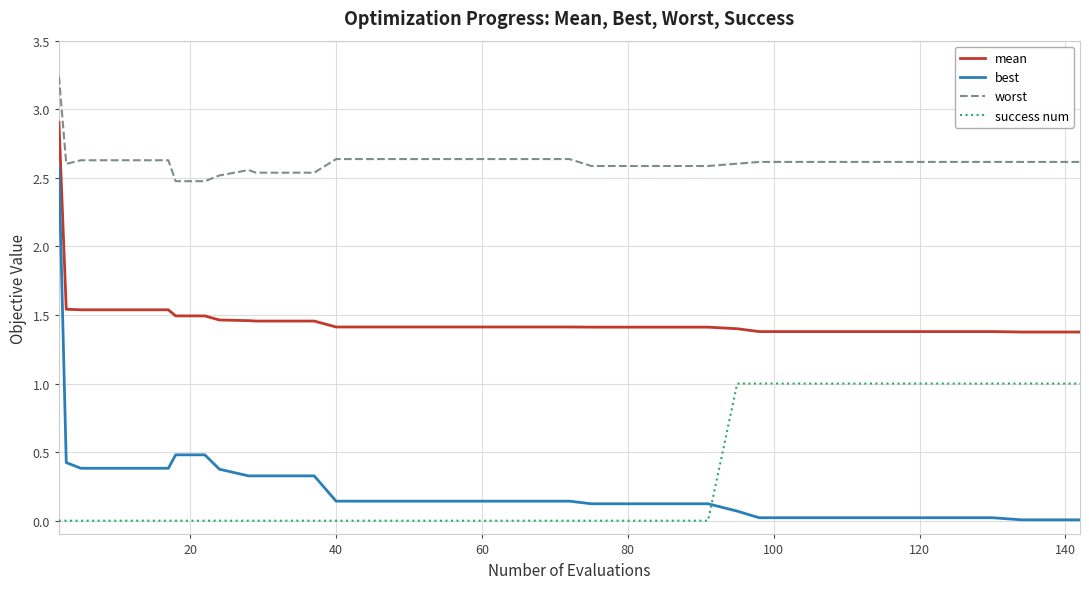

True or false: success num and worst cross at least once.

False